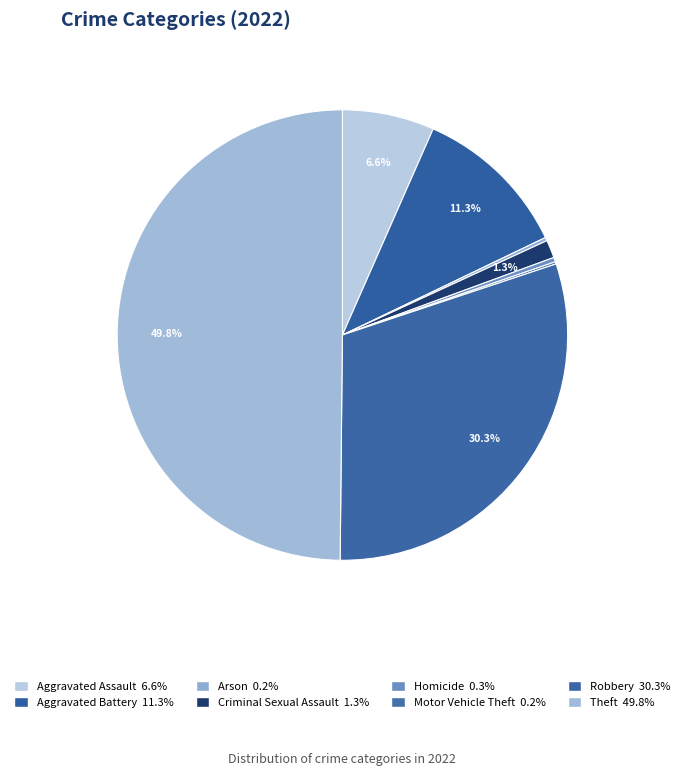

Which category has the smallest portion of the pie?

Motor Vehicle Theft